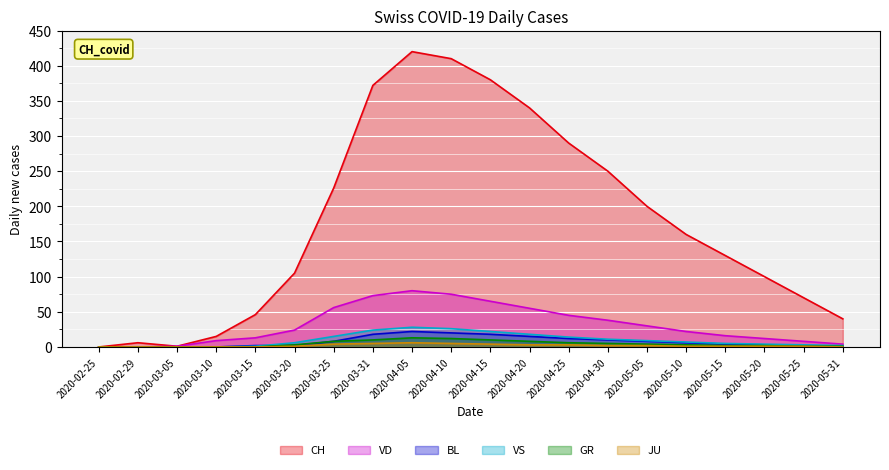

What is the label of the 19th point from the left?

2020-05-25